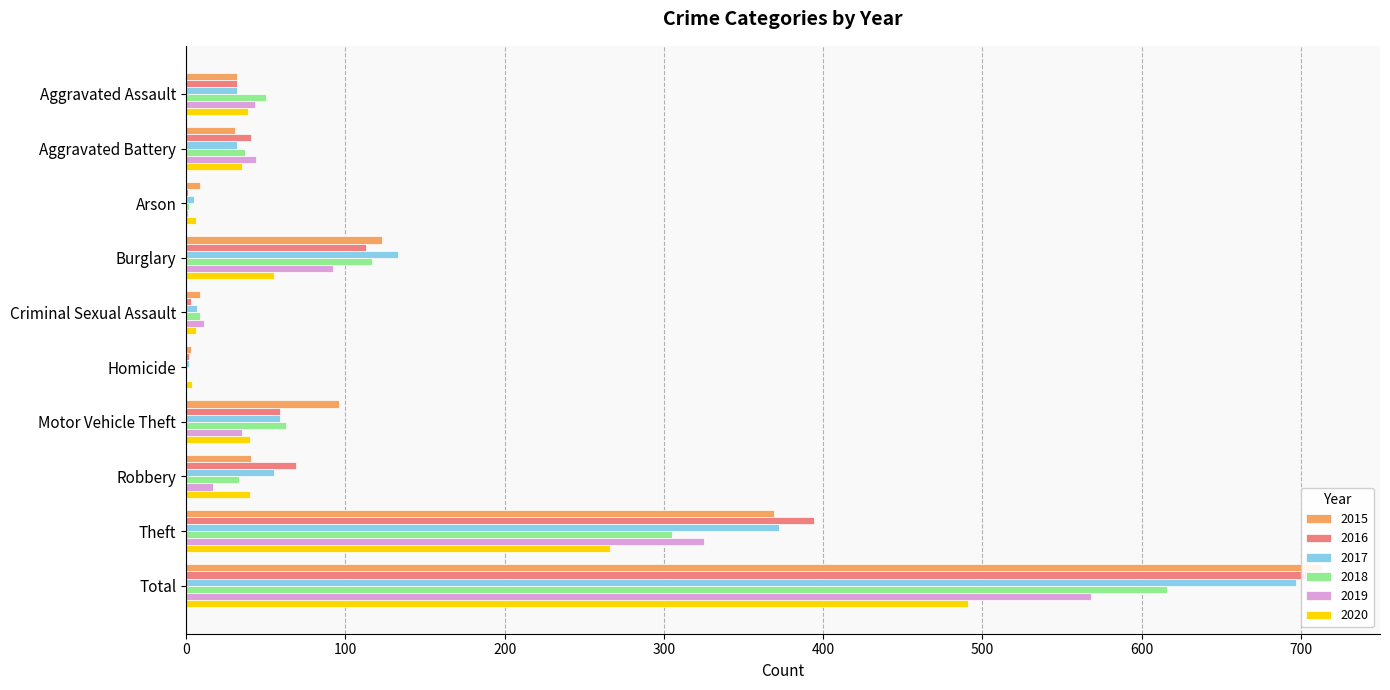

Which label corresponds to the largest value in the chart?

Total